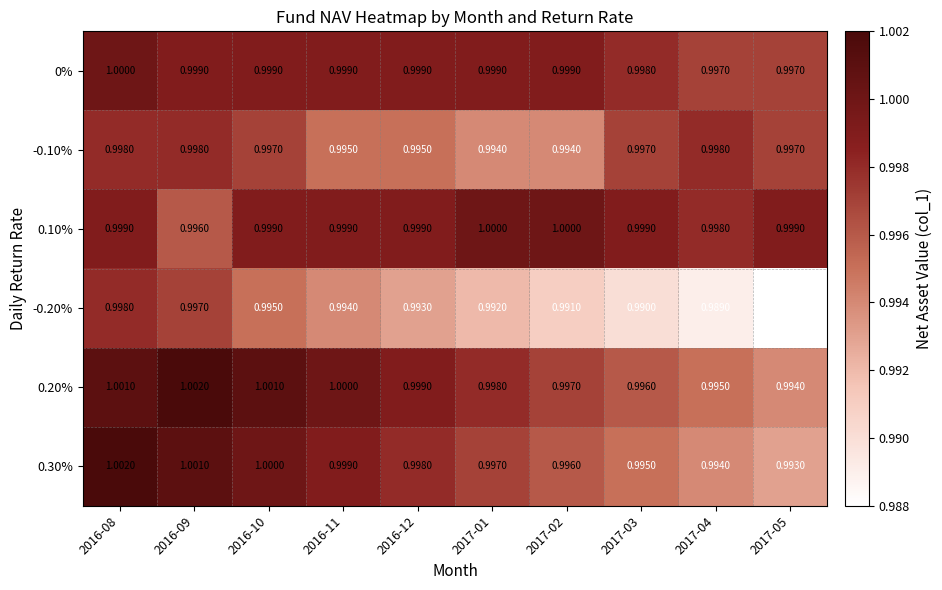

Is the value of 0.20% at 2017-04 greater than the value of -0.20% at 2016-12?

Yes